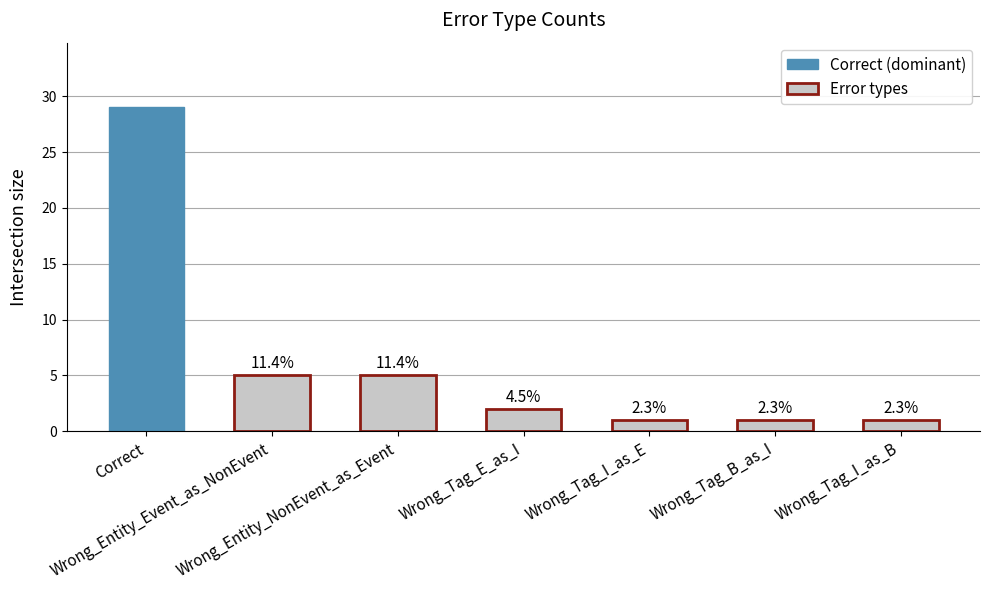

Is it true that the value at Wrong_Entity_NonEvent_as_Event is 8?

False